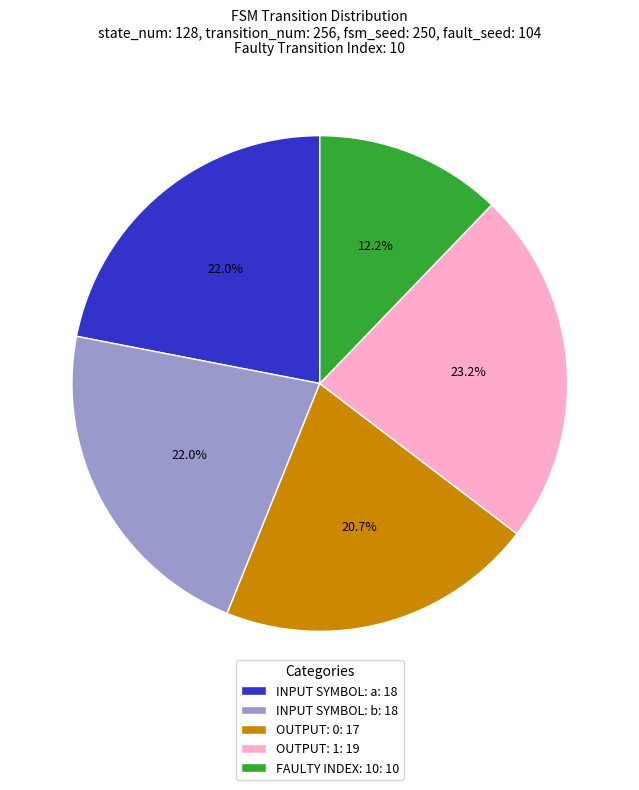

What is the ratio of the value at INPUT SYMBOL: b: 18 to the value at OUTPUT: 1: 19?

0.9